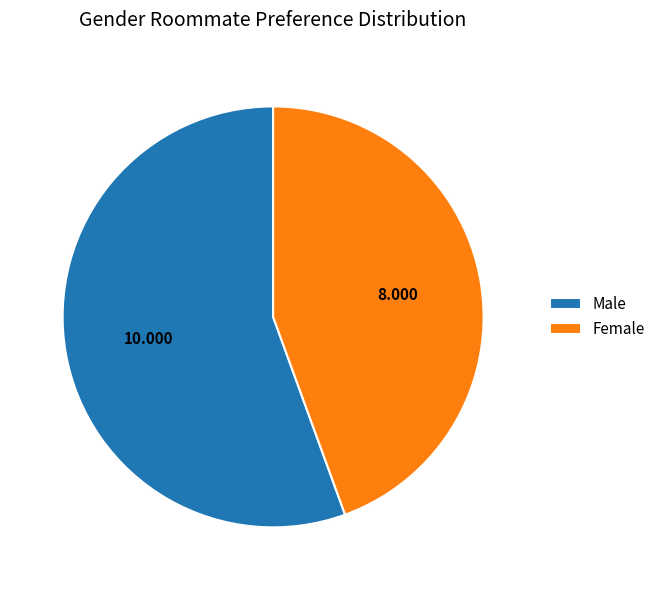

Between Female and Male, which is larger?

Male